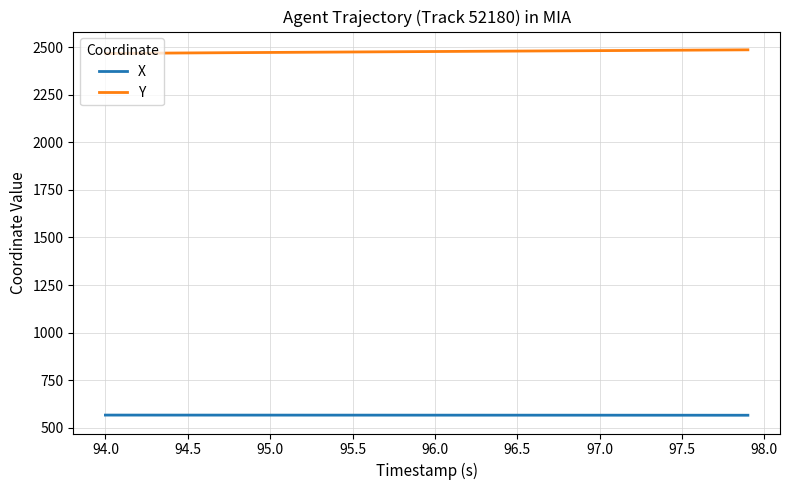

Rank the series by their maximum value, from highest to lowest.

Y, X